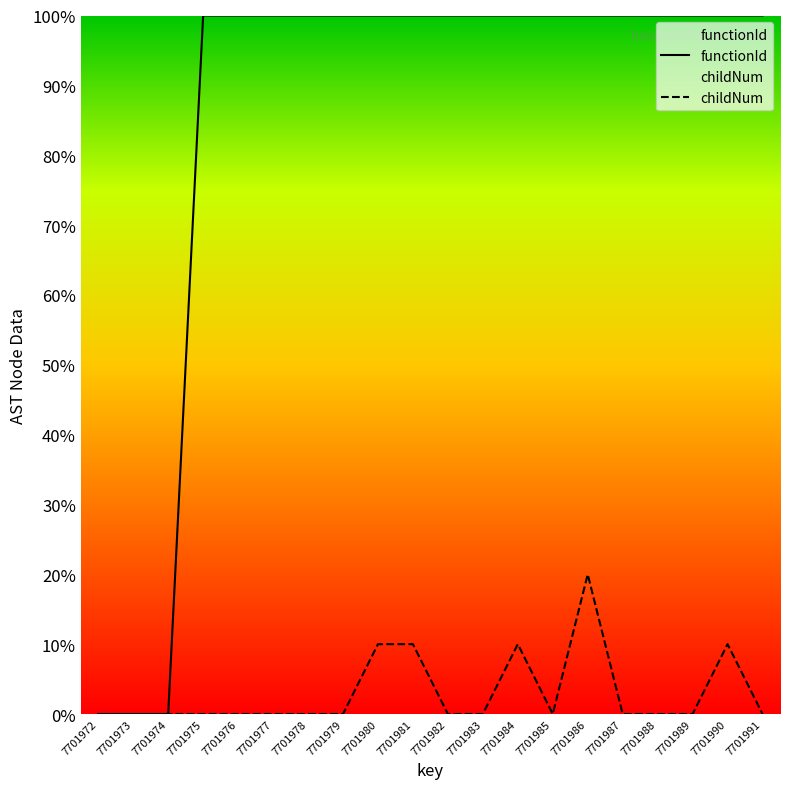

Is this an area chart (filled region under the line)?

No